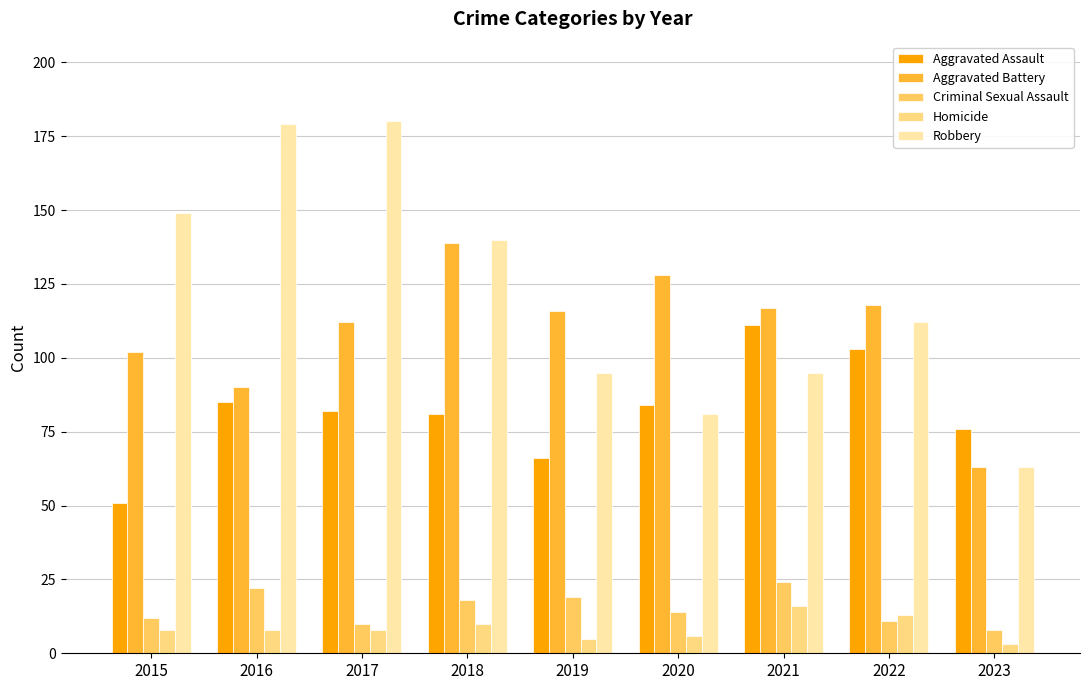

How many data points does each series have?

9